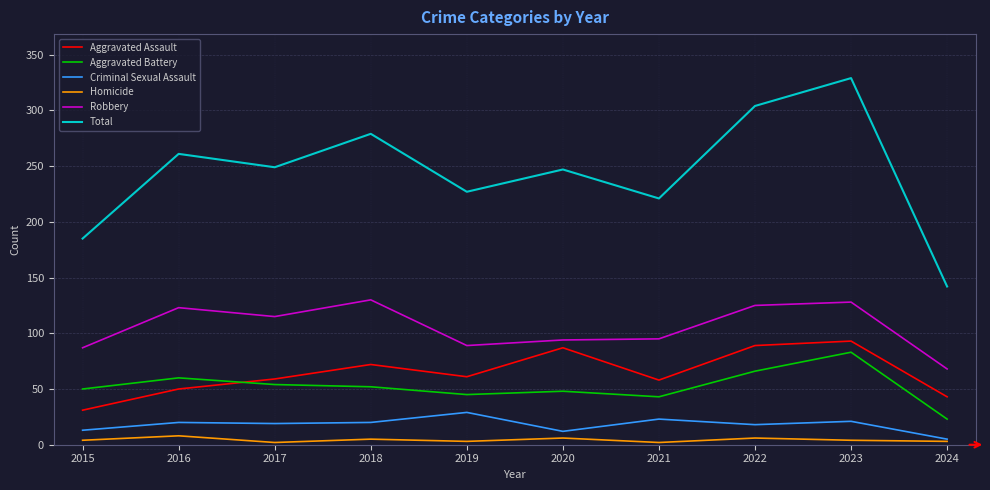

Rank the series by their maximum value, from lowest to highest.

Homicide, Criminal Sexual Assault, Aggravated Battery, Aggravated Assault, Robbery, Total